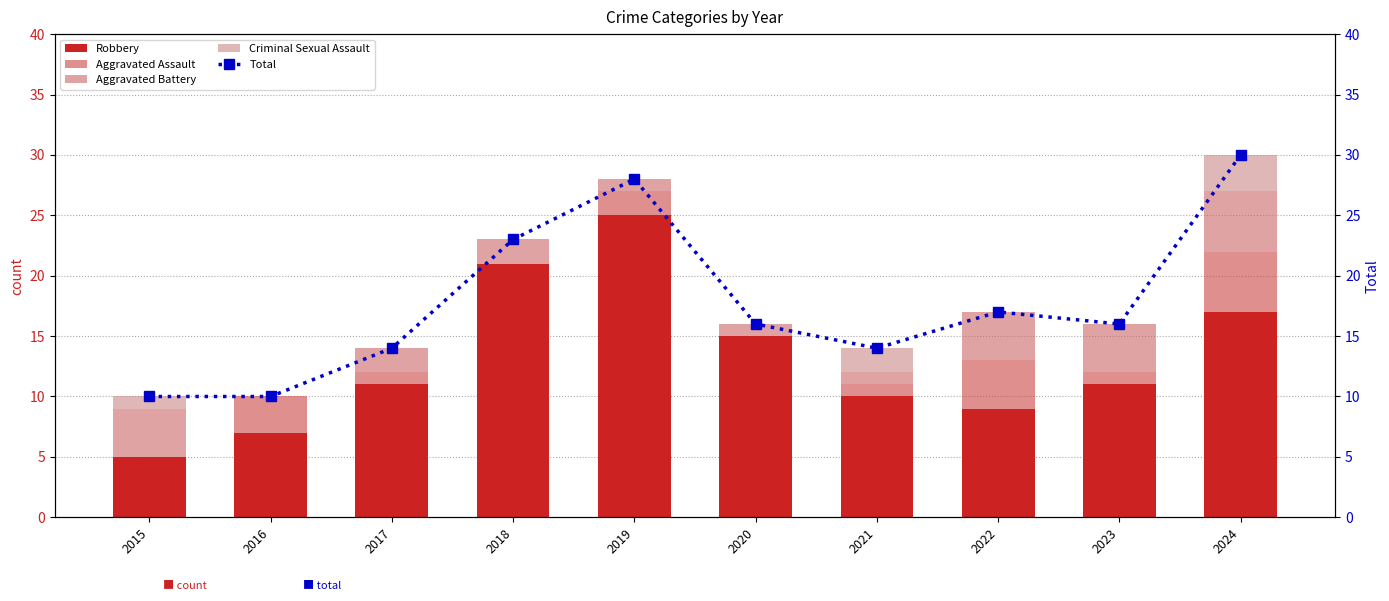

Between 2019 and 2022, which series saw the biggest shift?

Robbery